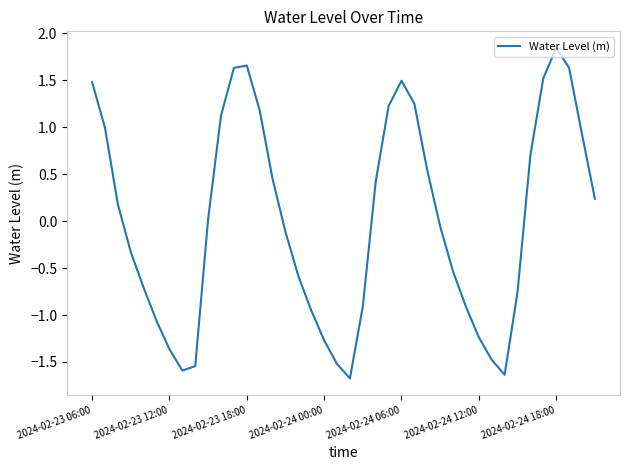

What is the minimum value shown in the chart?

-1.7